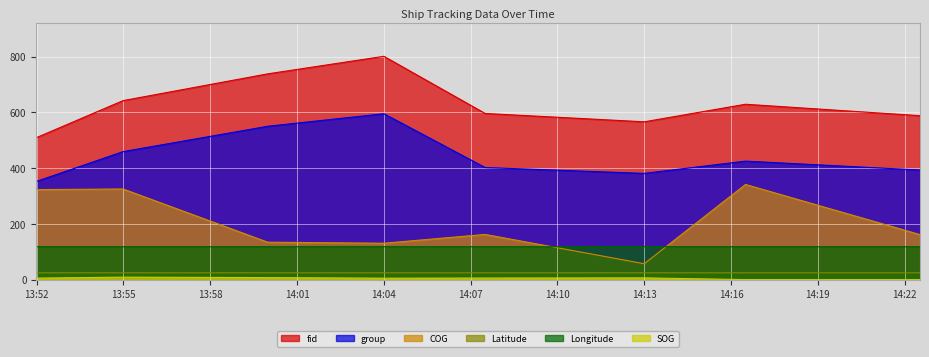

Does the chart display data point markers on the line(s)?

No